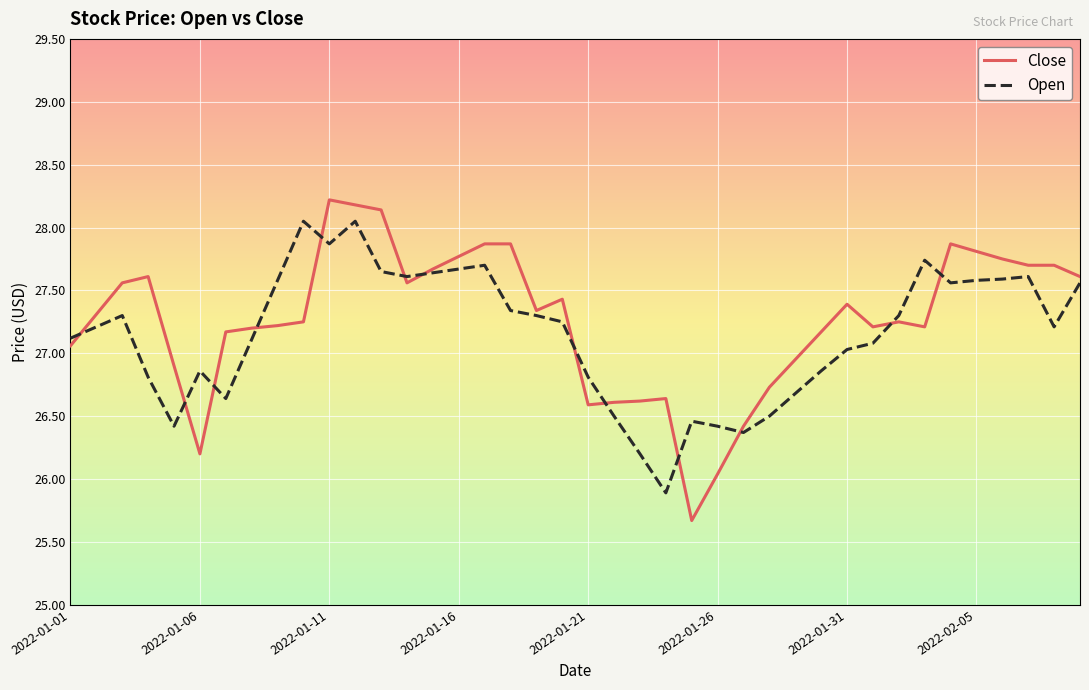

How many times do Close and Open cross each other?

13